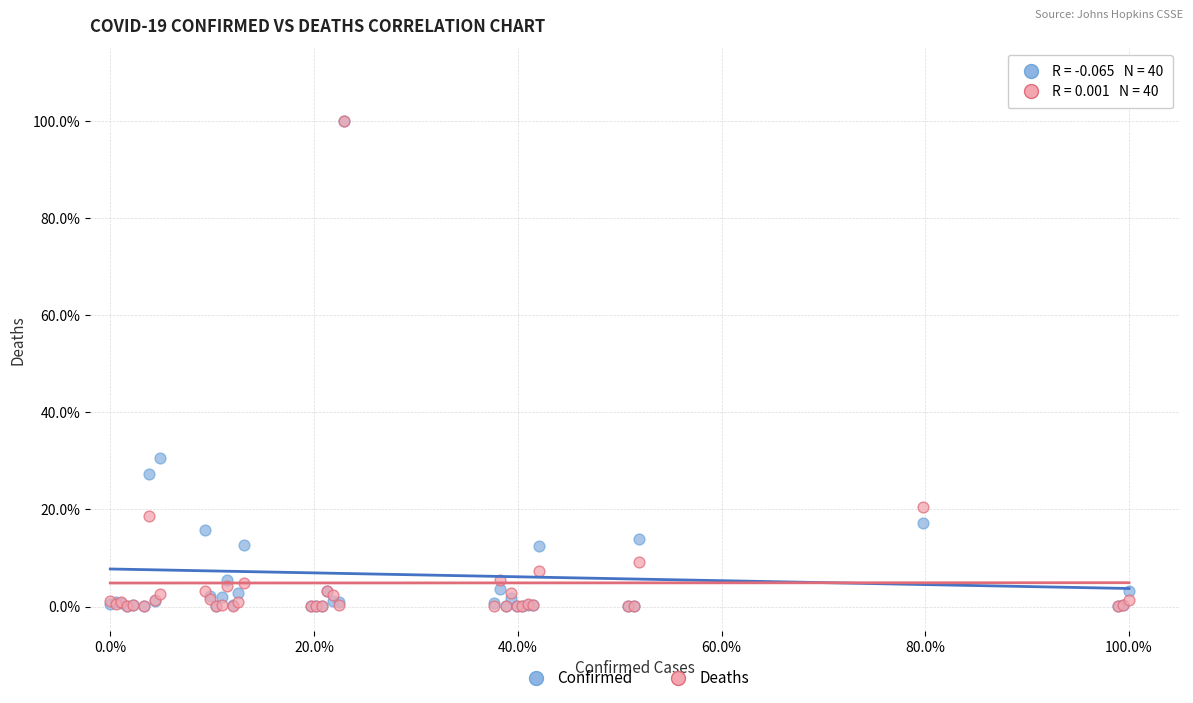

What are all the series names shown in the legend?

Confirmed, Deaths